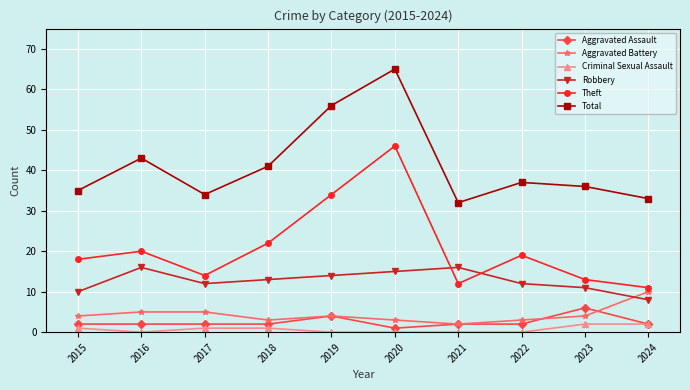

What is the difference between the second highest and second lowest values in the Total series?

23